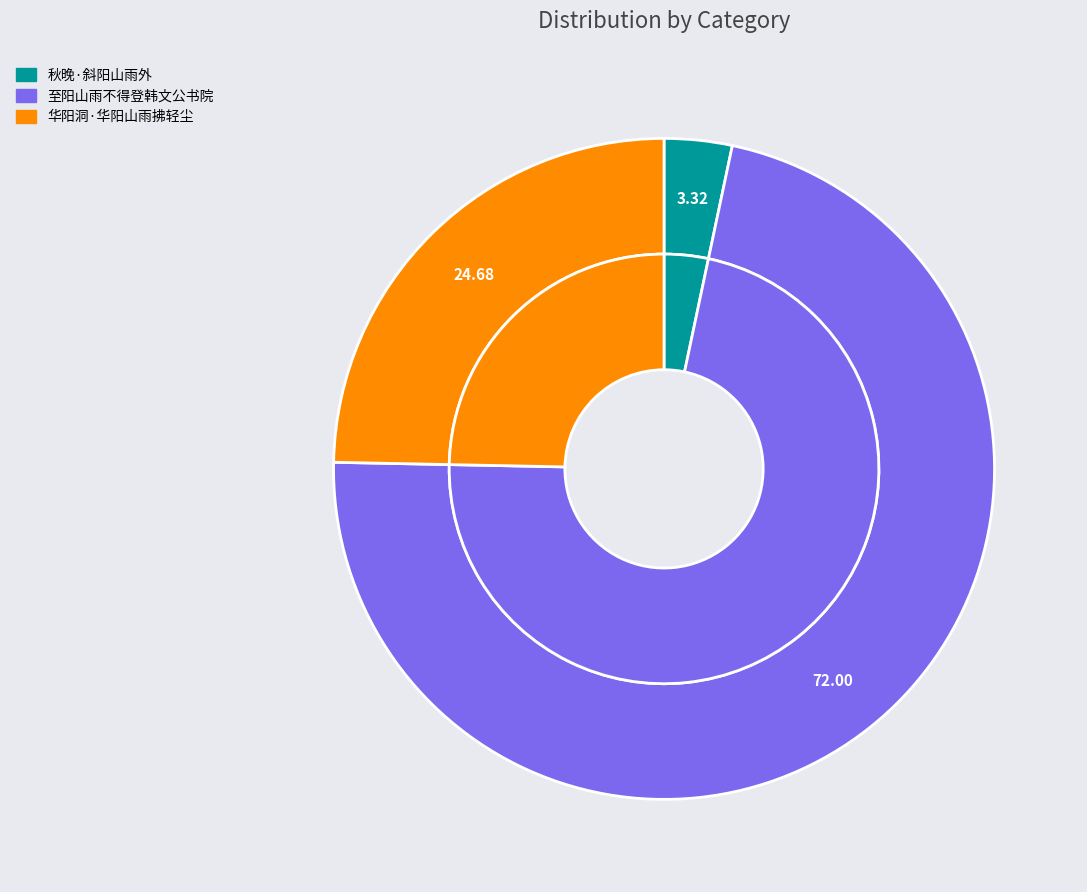

To the nearest percent, what is the average slice percentage?

33%